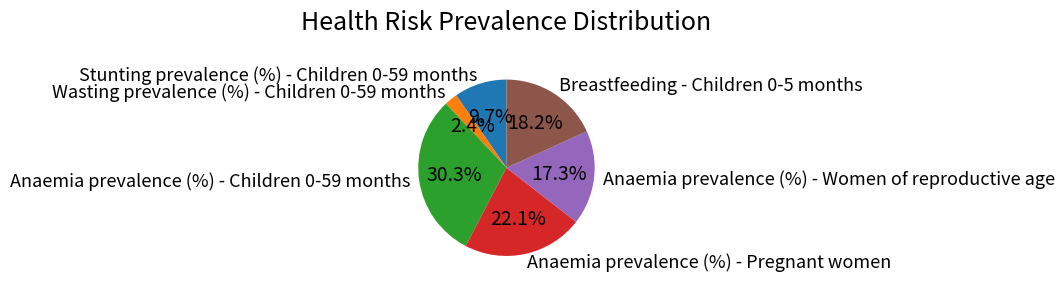

Between Stunting prevalence (%) - Children 0-59 months and Anaemia prevalence (%) - Children 0-59 months, which is larger?

Anaemia prevalence (%) - Children 0-59 months